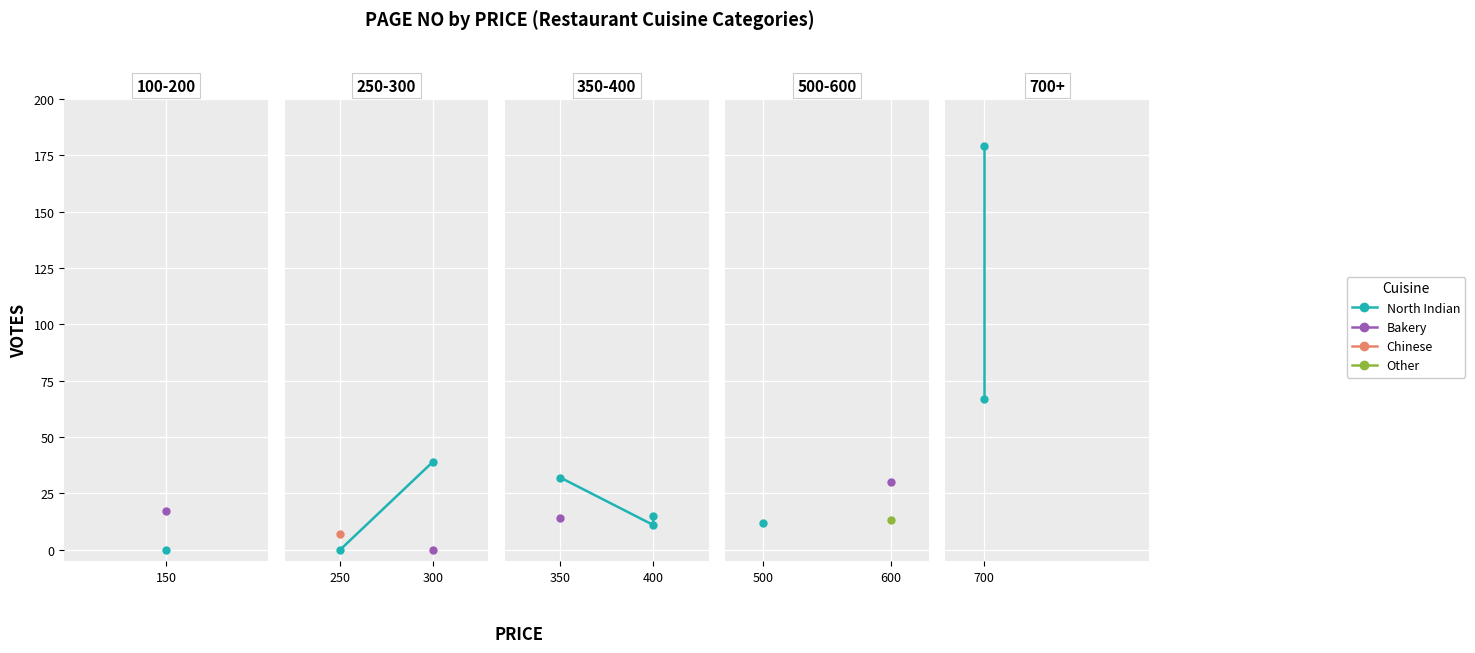

Is this an area chart (filled region under the line)?

No